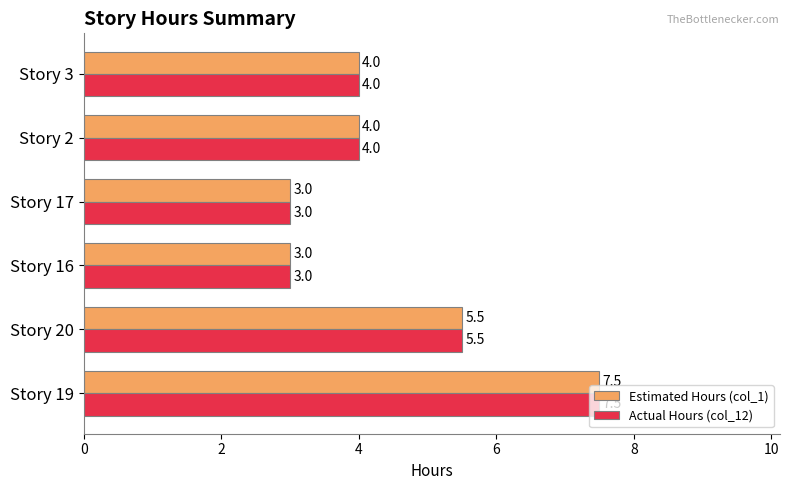

Count the number of categories in the chart.

6